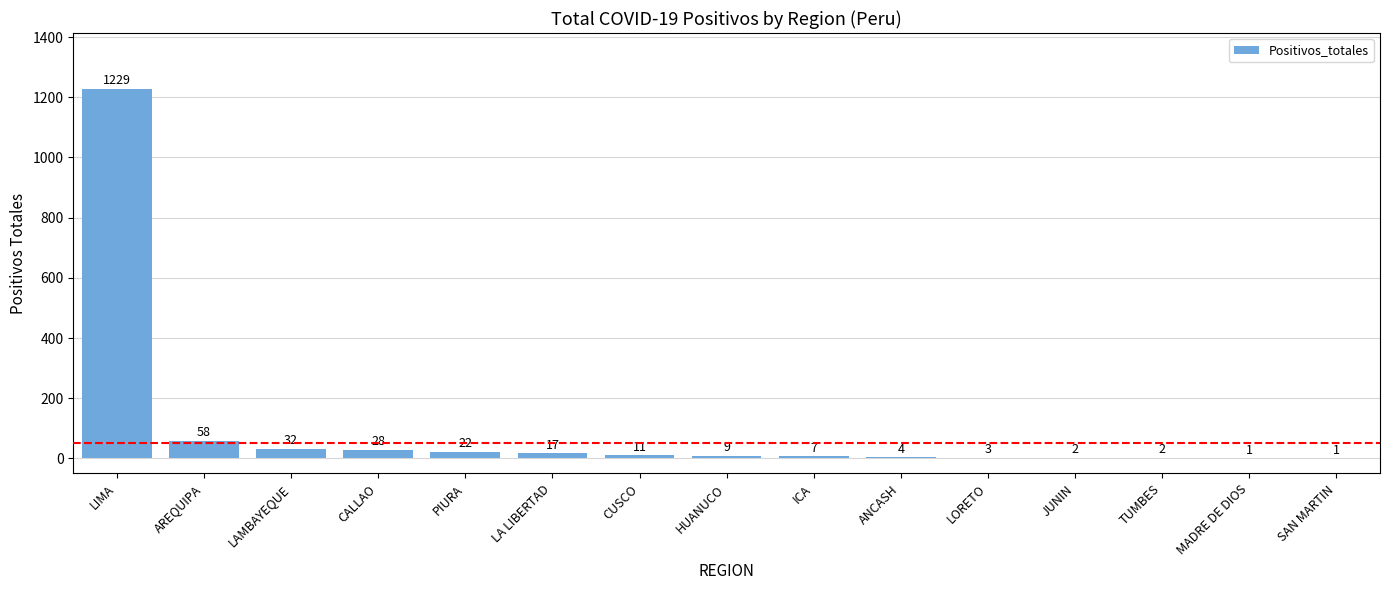

At which label is the value closest to 615?

AREQUIPA